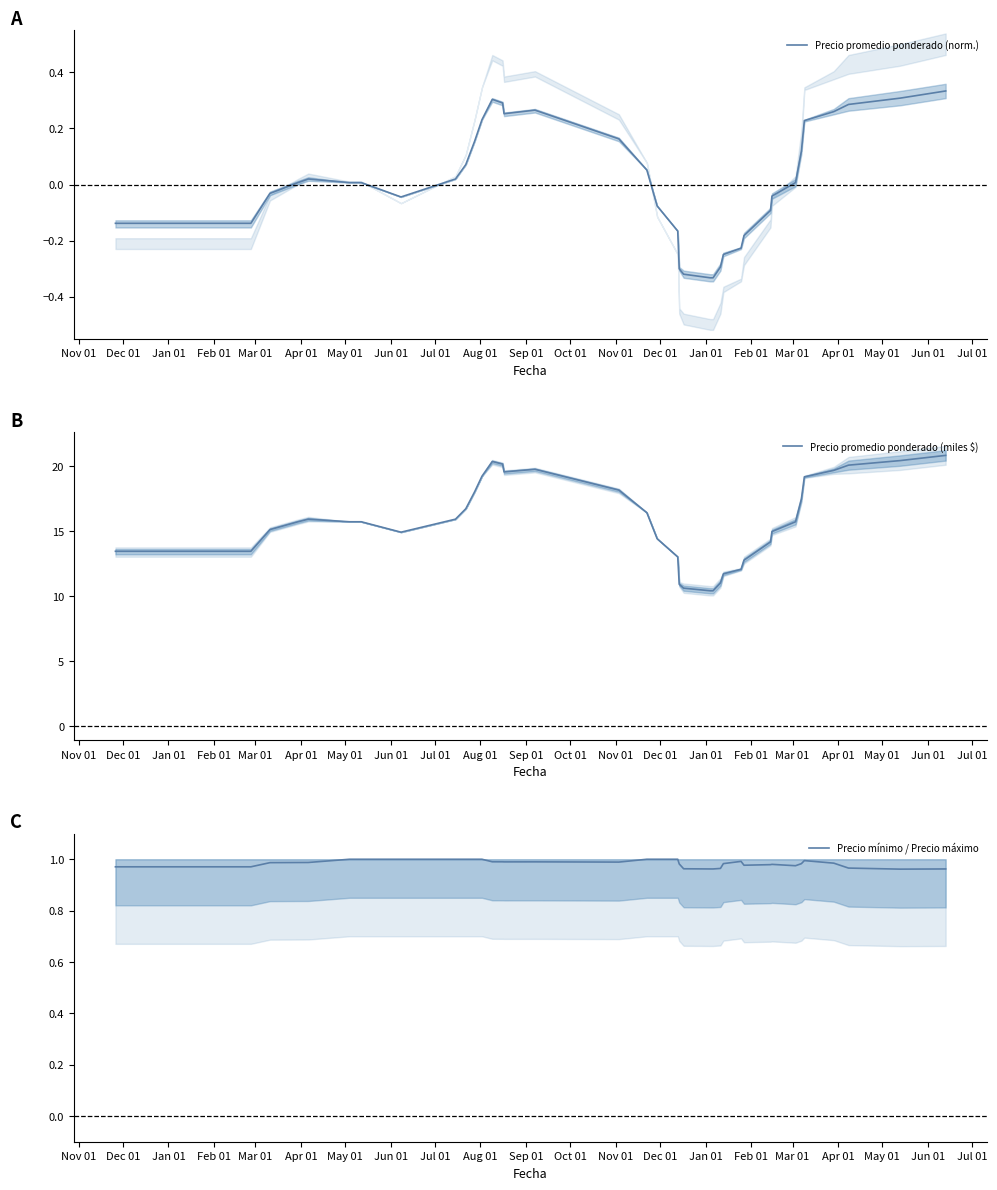

The value of Precio mínimo / Precio máximo at 37 is 0.4. True or false?

False